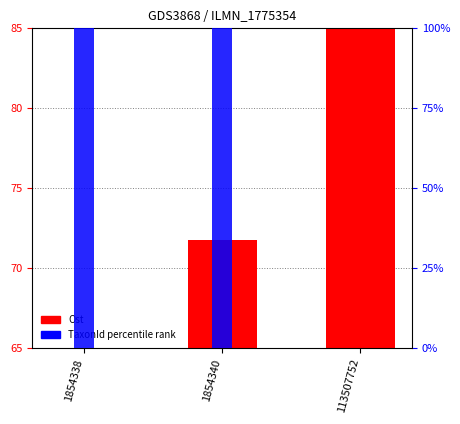

At 1854338, list the series in order from smallest to largest.

Ost, TaxonId pct rank